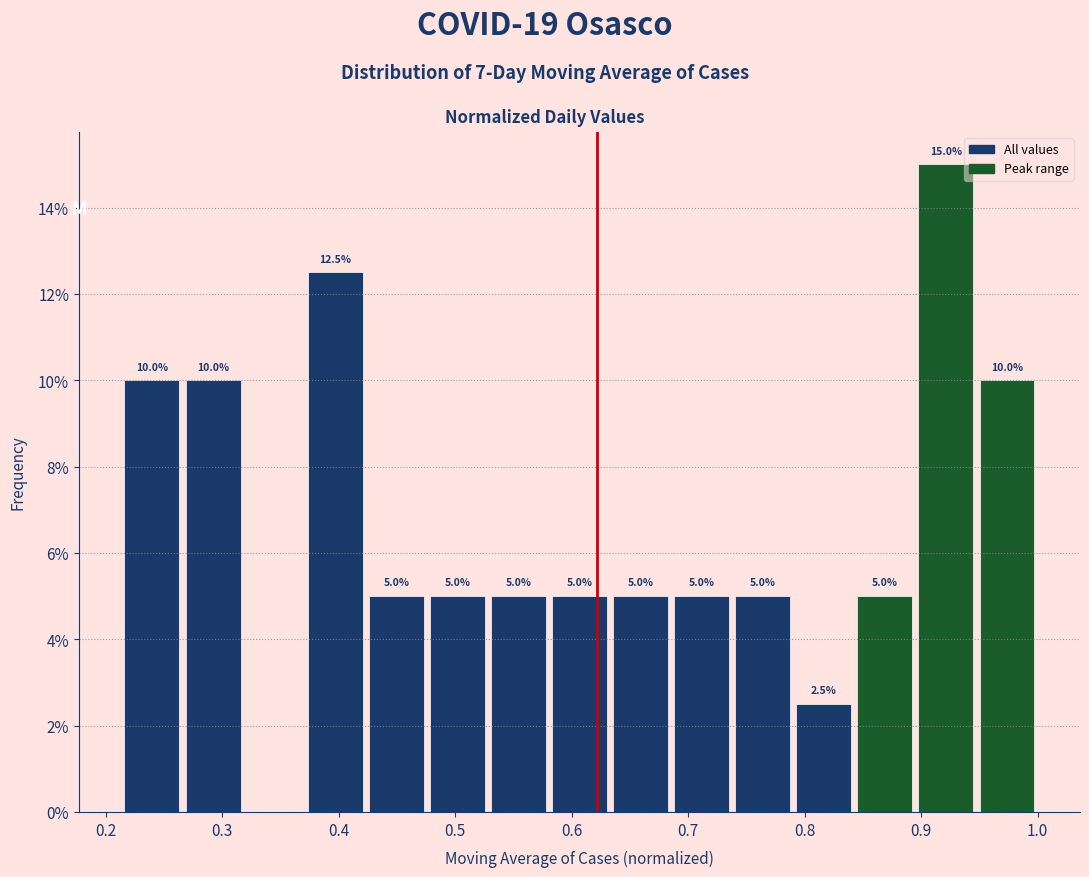

Over which range of the x-axis is the bar tallest?

0.90 to 0.95